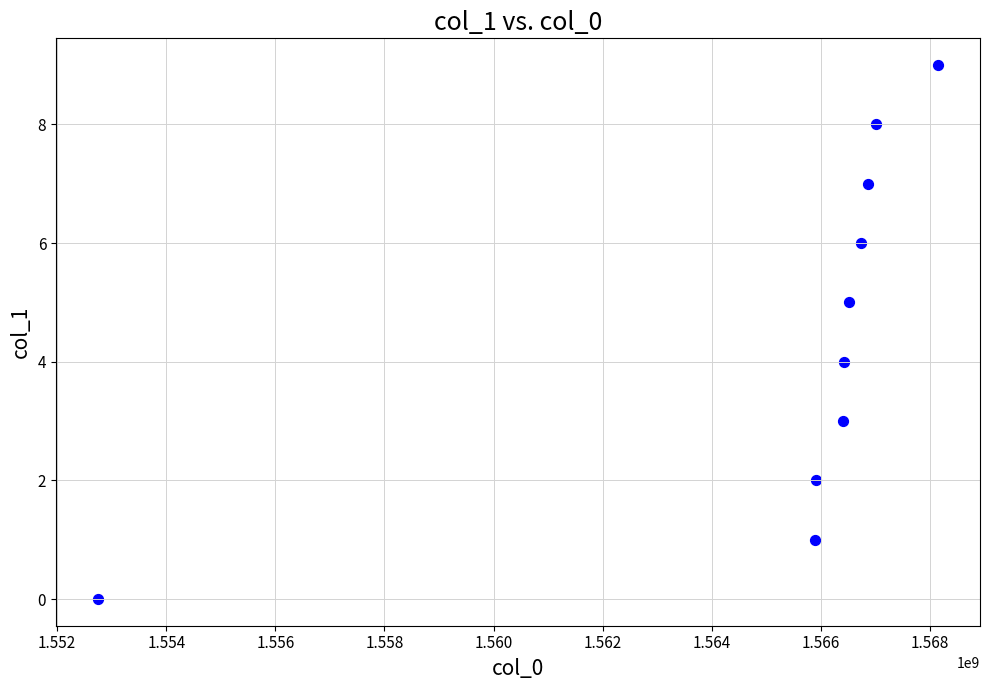

What is the range of X values (max minus min)?

15400072